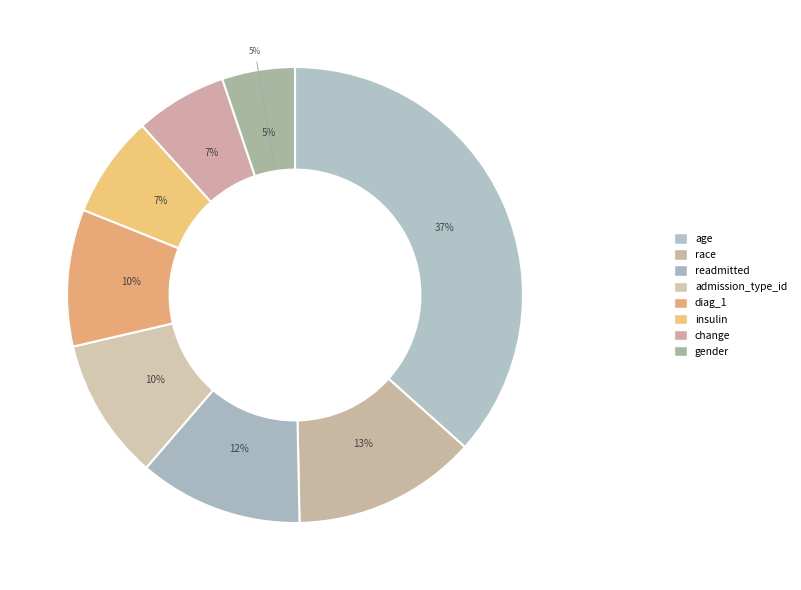

To the nearest percent, what is the combined percentage of race and admission_type_id?

23%